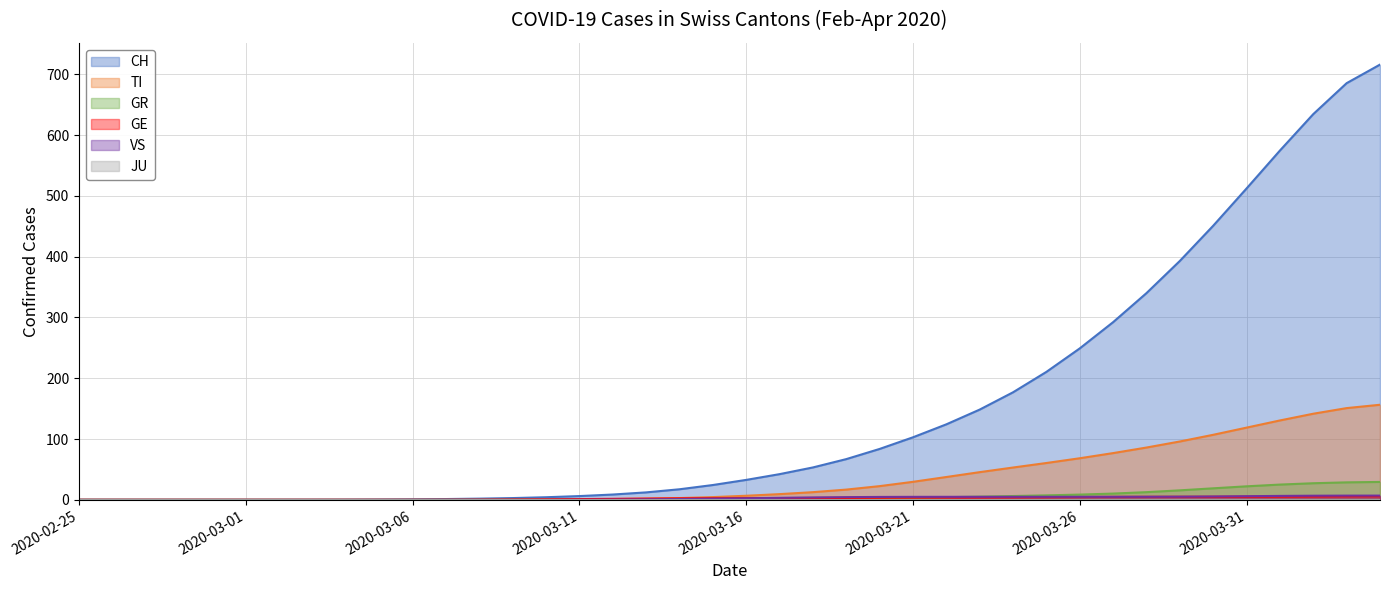

How many data points in GE are above 2?

22